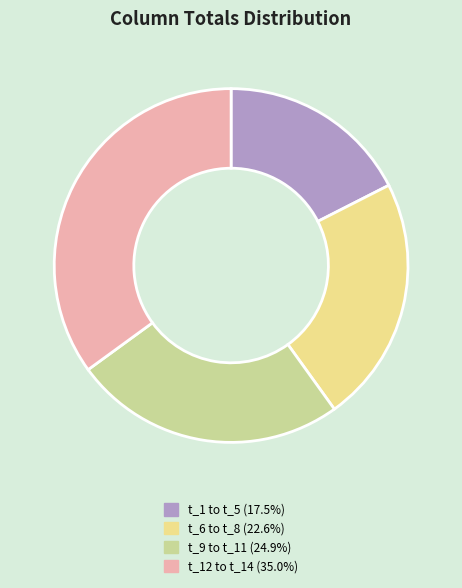

Is there a majority slice in this chart?

No